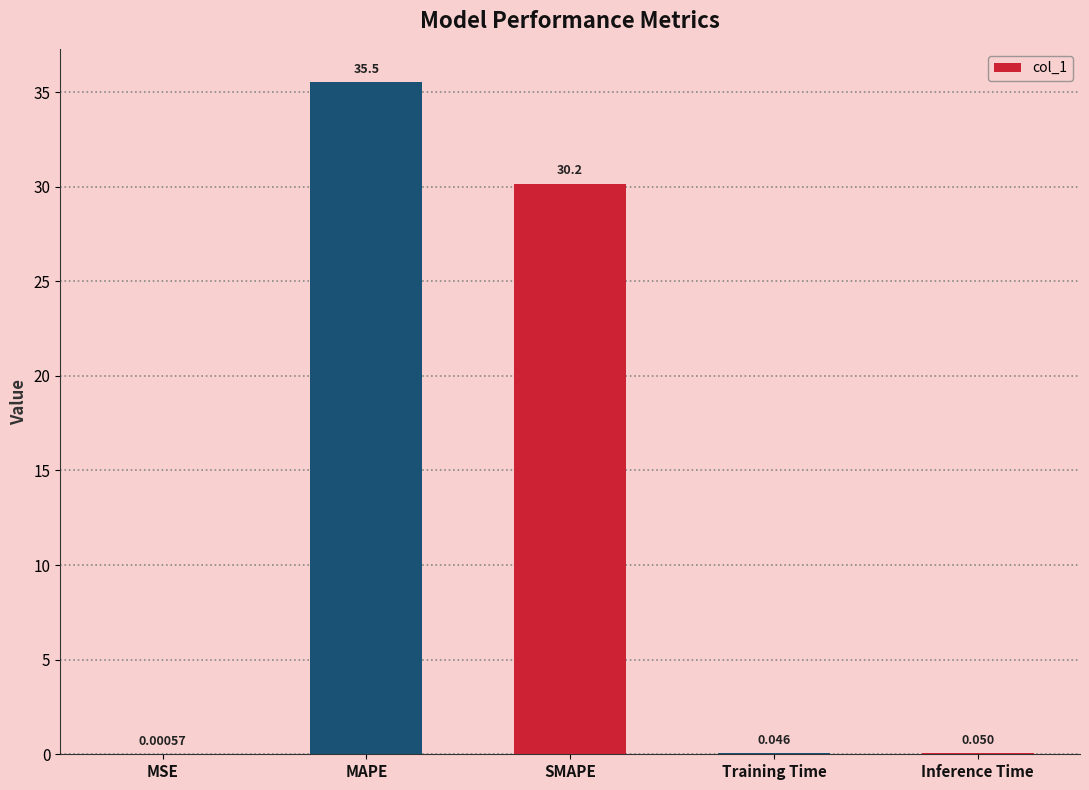

Count the number of categories in the chart.

5